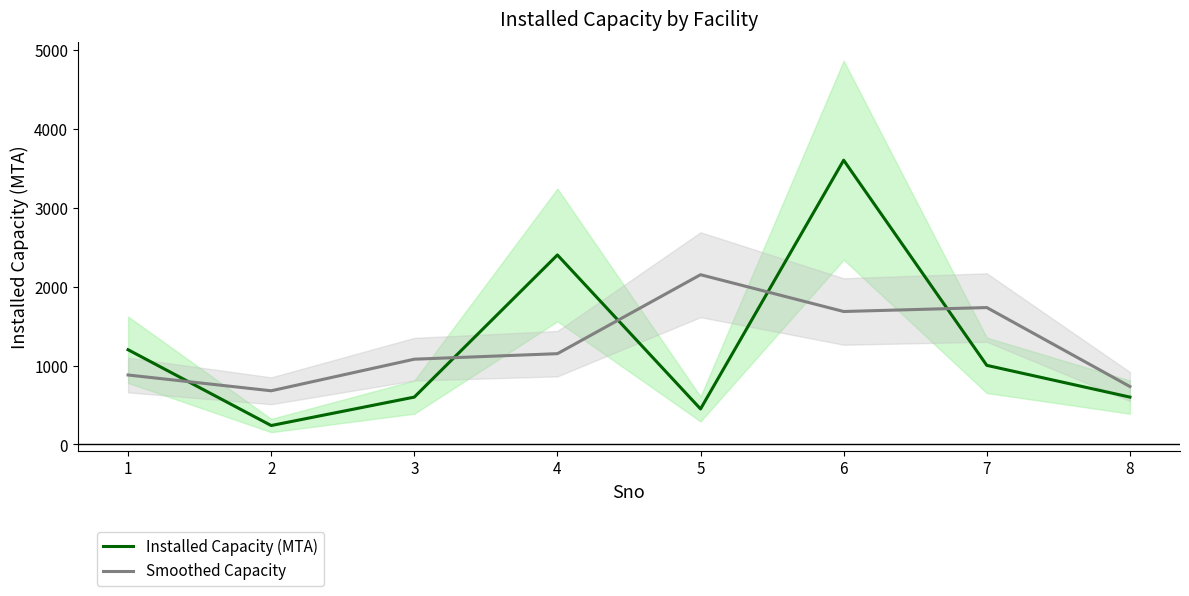

What are all the series names shown in the legend?

Installed Capacity (MTA), Smoothed Capacity